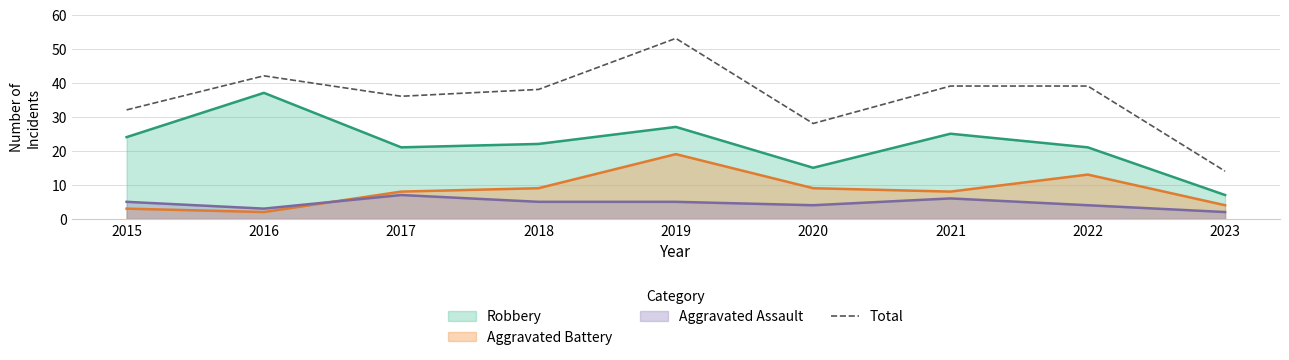

Which series has the widest spread of values?

Total